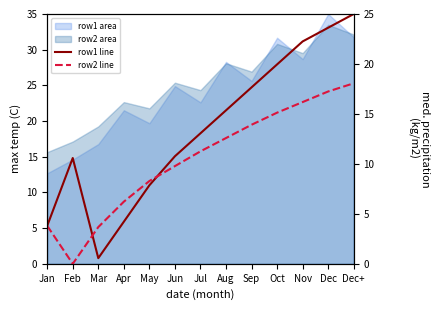

True or false: row2 line has a value of 18.1 at Dec+.

True